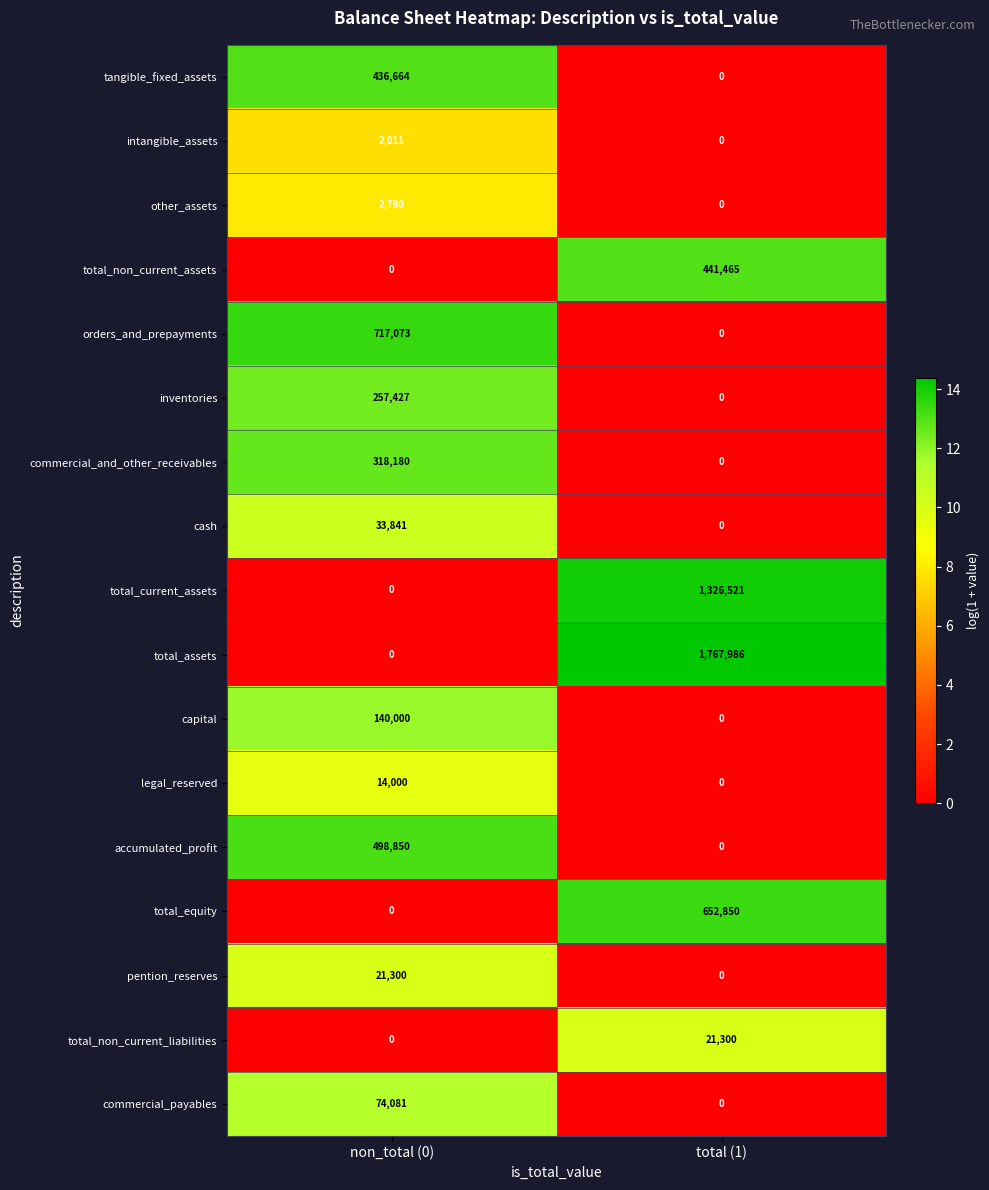

List the labels in order of accumulated_profit value, smallest first.

total (1), non_total (0)